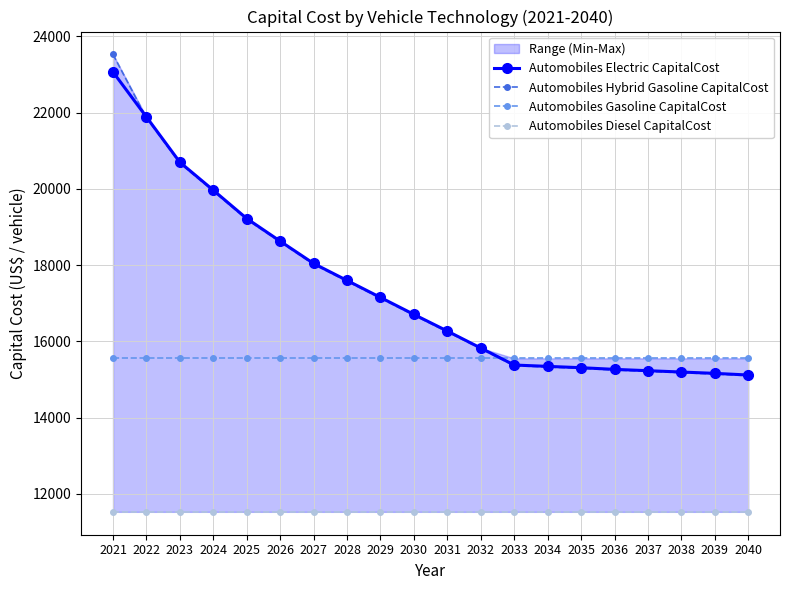

What is the difference between the Automobiles Hybrid Gasoline CapitalCost values at 2031 and 2030?

436.3